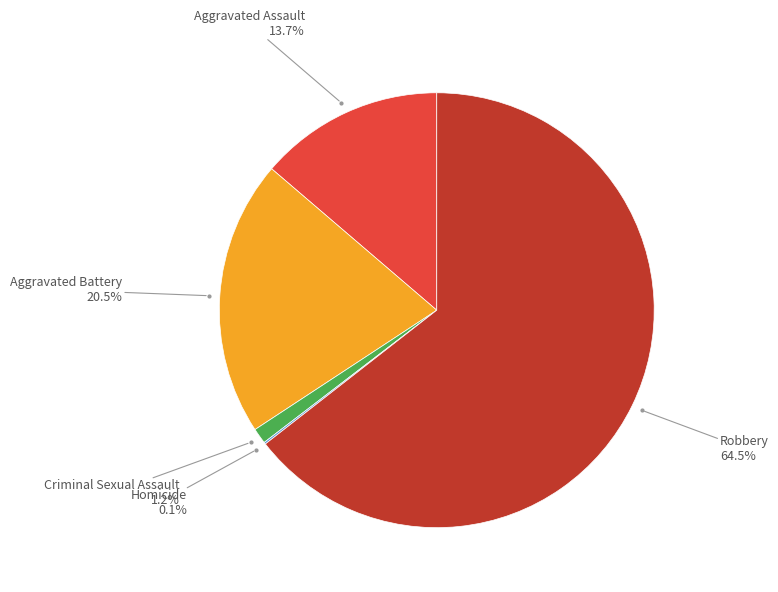

Does any single category account for the majority?

Yes